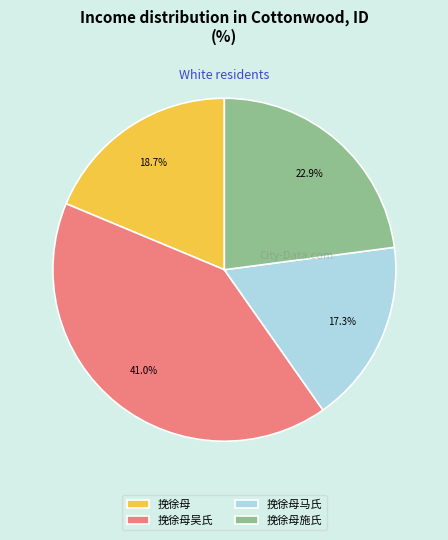

To the nearest percent, what is the difference between the 挽徐母吴氏 and 挽徐母 slice percentages?

22%